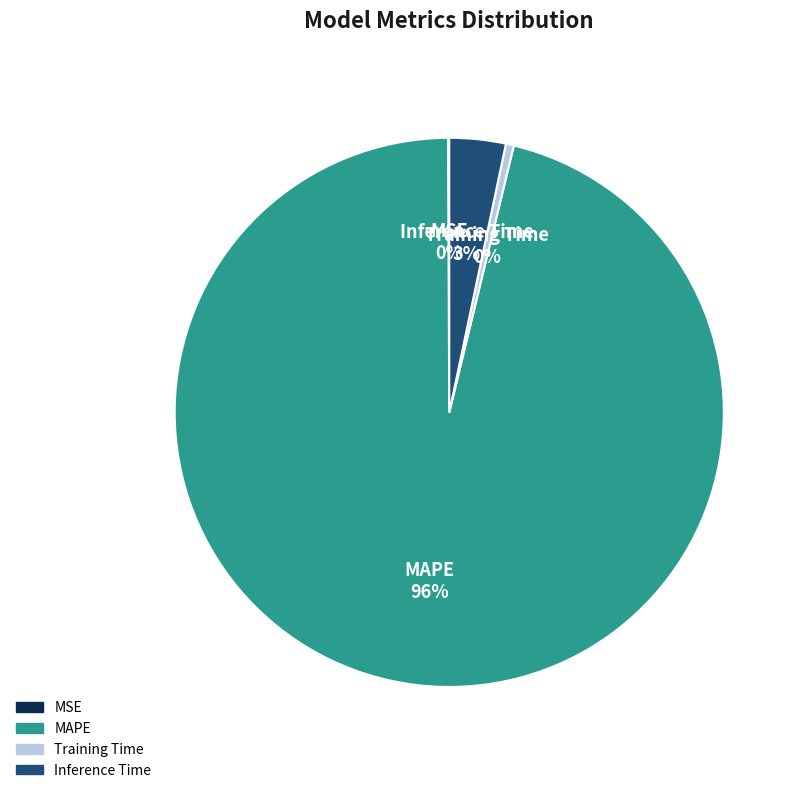

True or false: Training Time accounts for 0% of the total.

True